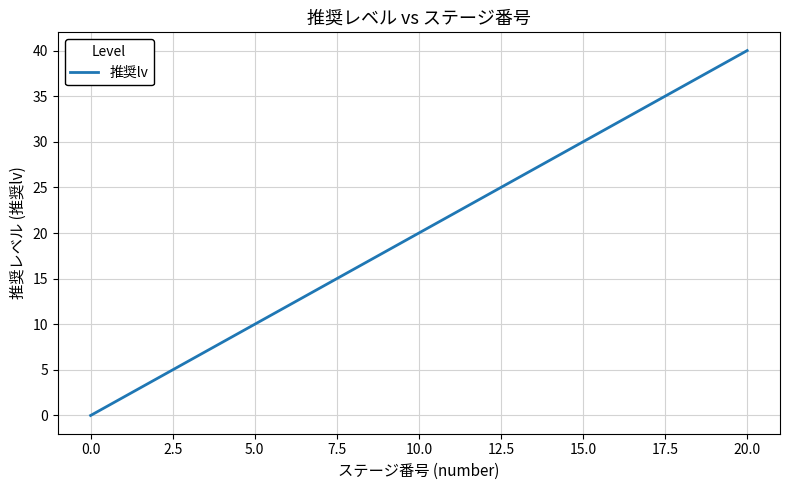

How many lines are shown in the chart?

1